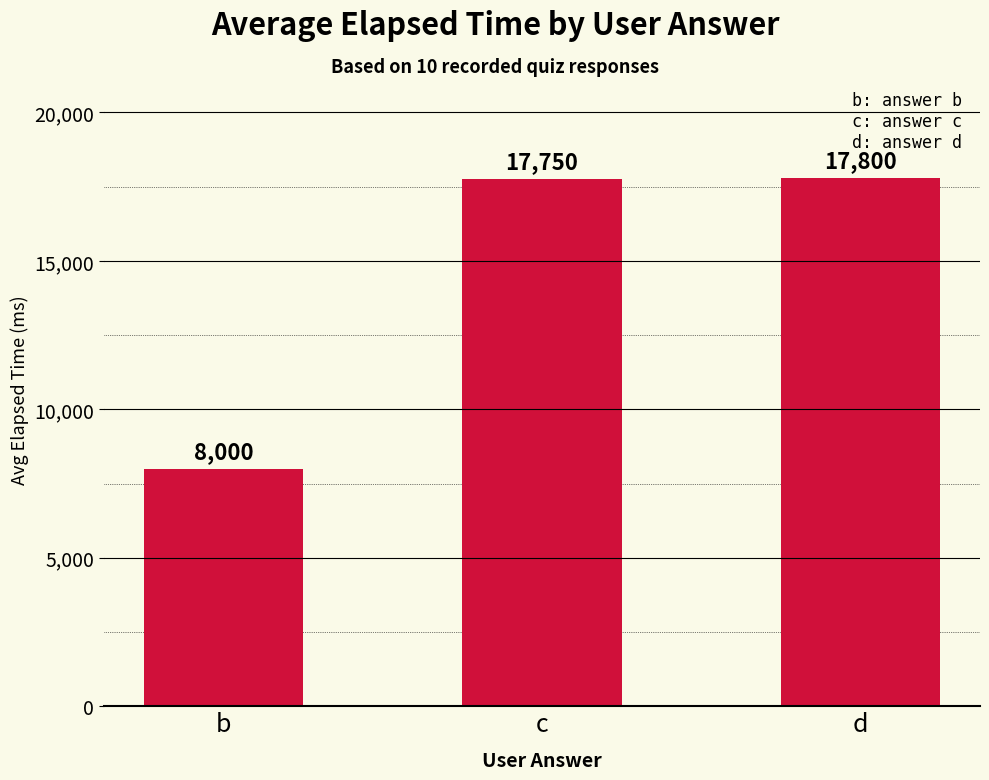

List the labels in order of value, smallest first.

b, c, d